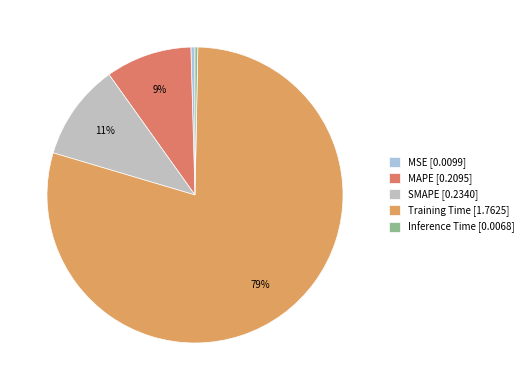

What portion of the pie excludes MAPE?

90.6%